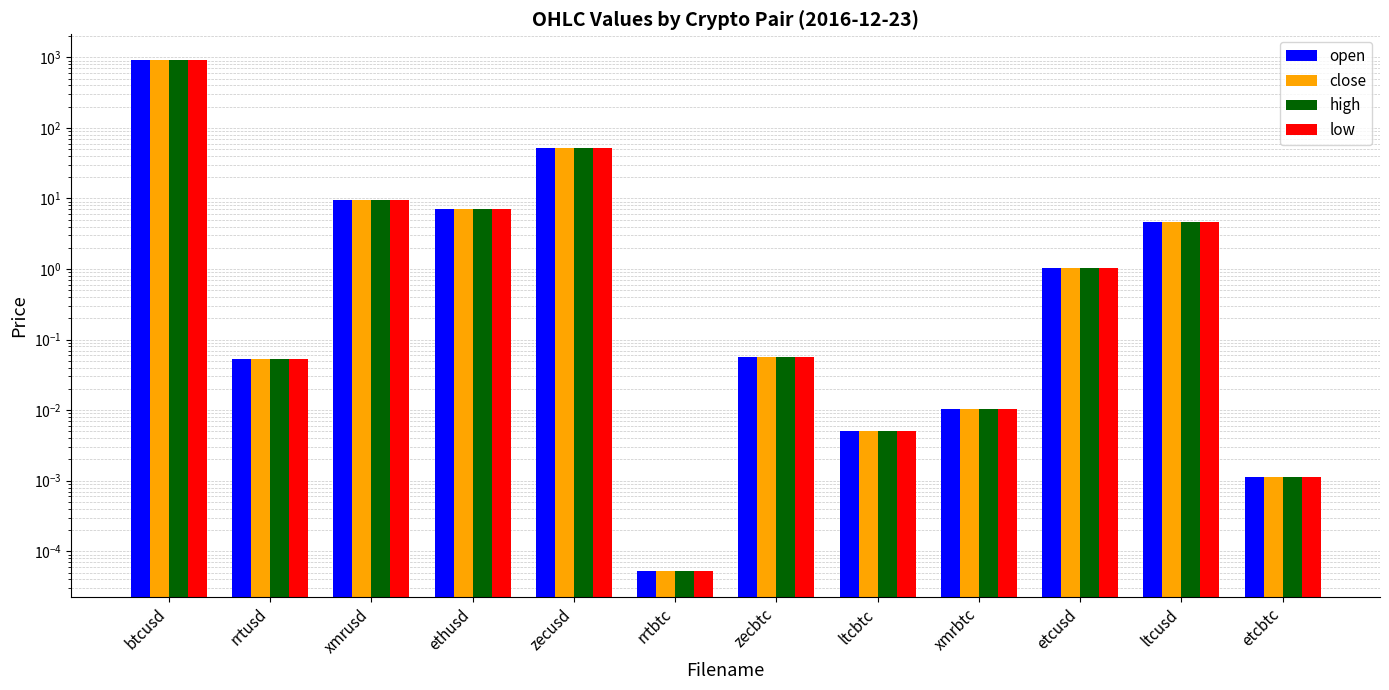

Is it true that close equals 0.1 at zecbtc?

True